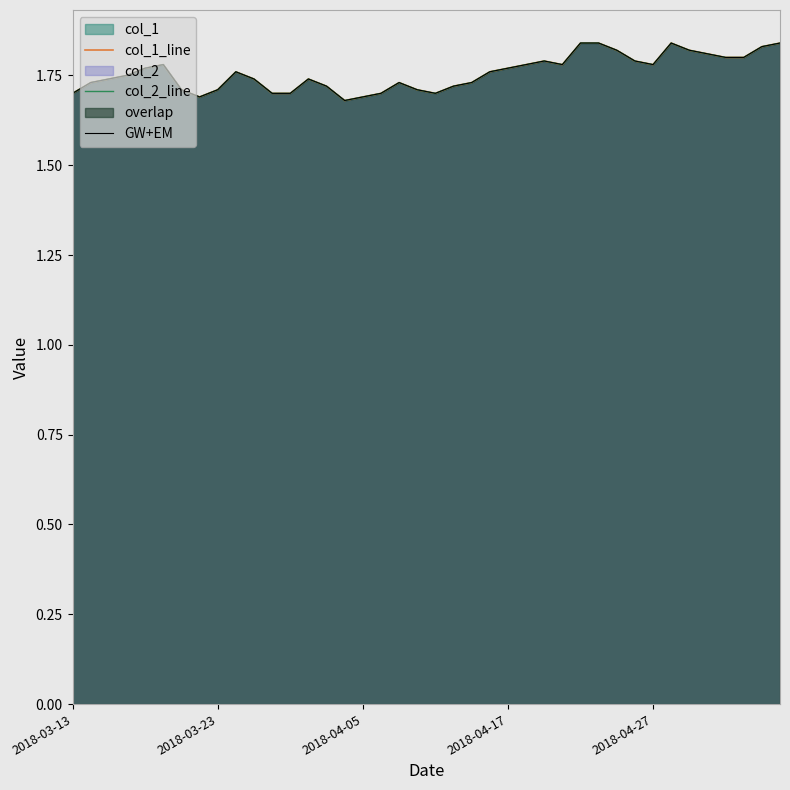

At how many categories does at least one series exceed 1?

40